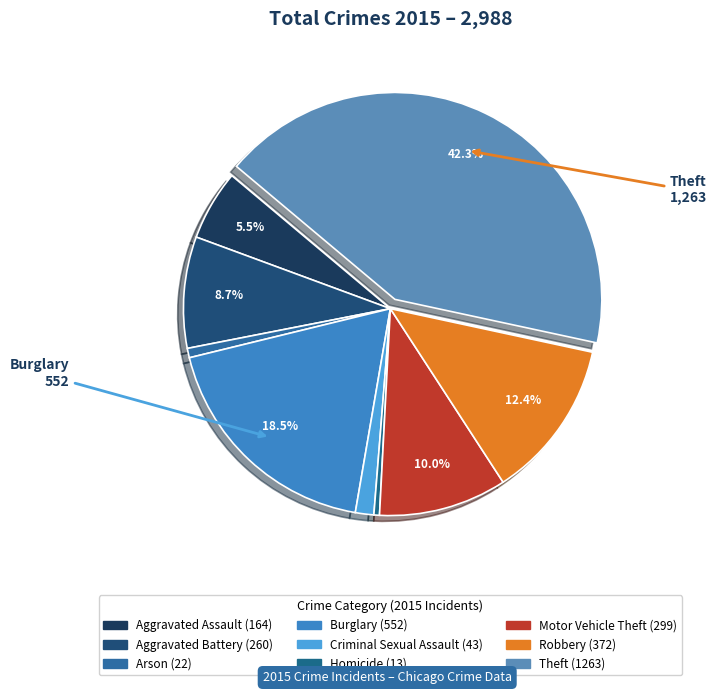

To the nearest percent, what percentage of the pie is Arson?

1%